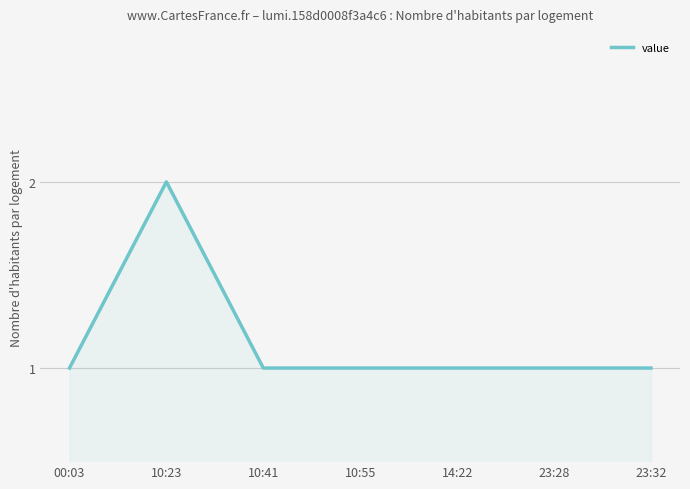

Approximately how many times larger is the value at 23:32 compared to 10:41?

1.0